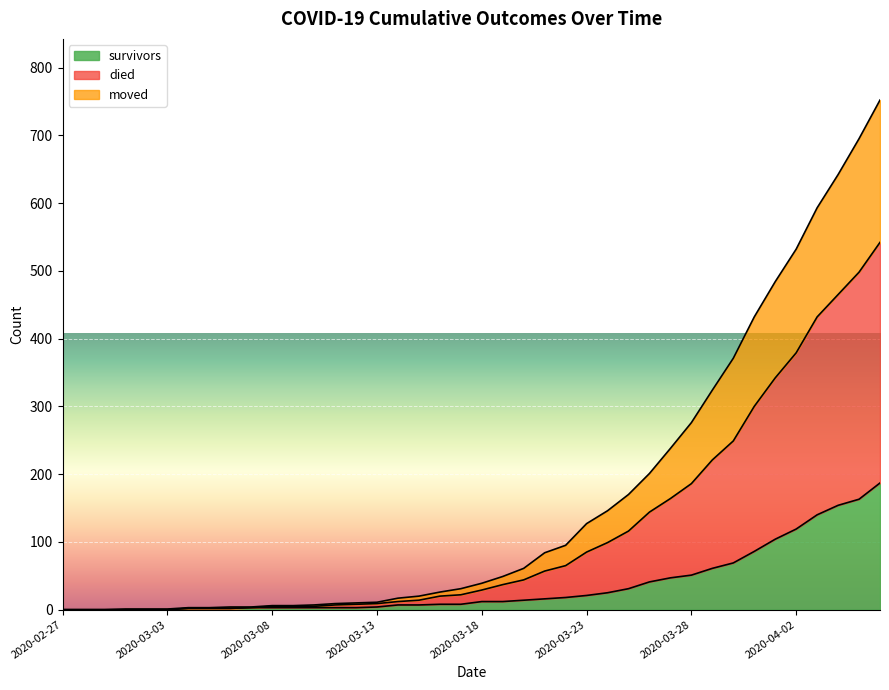

Rank the categories by died value from highest to lowest.

2020-04-06, 2020-04-05, 2020-04-04, 2020-04-03, 2020-04-02, 2020-04-01, 2020-03-31, 2020-03-30, 2020-03-29, 2020-03-28, 2020-03-27, 2020-03-26, 2020-03-25, 2020-03-24, 2020-03-23, 2020-03-22, 2020-03-21, 2020-03-20, 2020-03-19, 2020-03-18, 2020-03-17, 2020-03-16, 2020-03-15, 2020-03-14, 2020-03-13, 2020-03-12, 2020-03-11, 2020-03-10, 2020-03-08, 2020-03-09, 2020-03-06, 2020-03-07, 2020-03-04, 2020-03-05, 2020-03-01, 2020-03-02, 2020-03-03, 2020-02-27, 2020-02-28, 2020-02-29